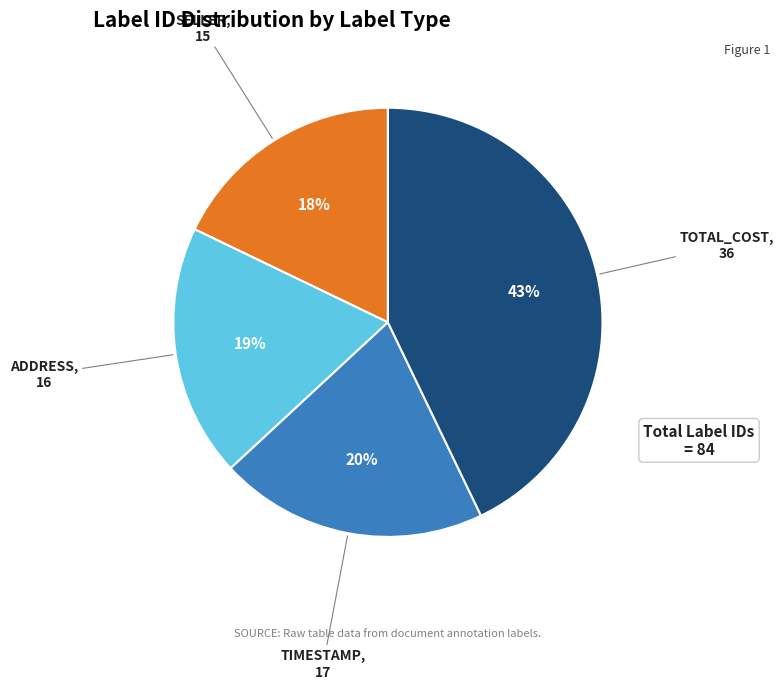

Which slice is the largest?

TOTAL_COST